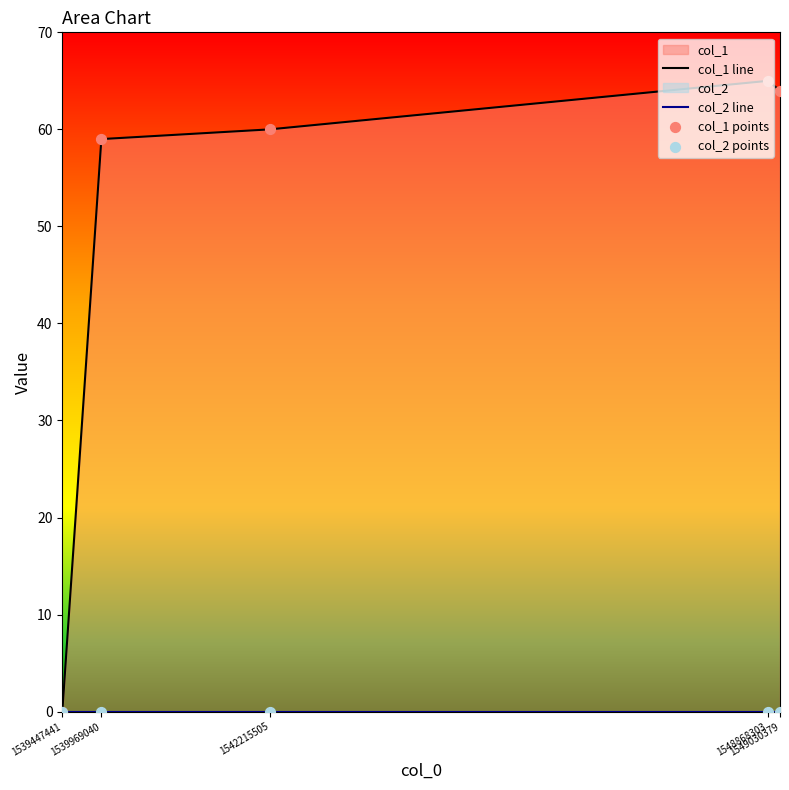

Approximately how many times larger is the value at 1542215505 compared to 1549030379?

0.9